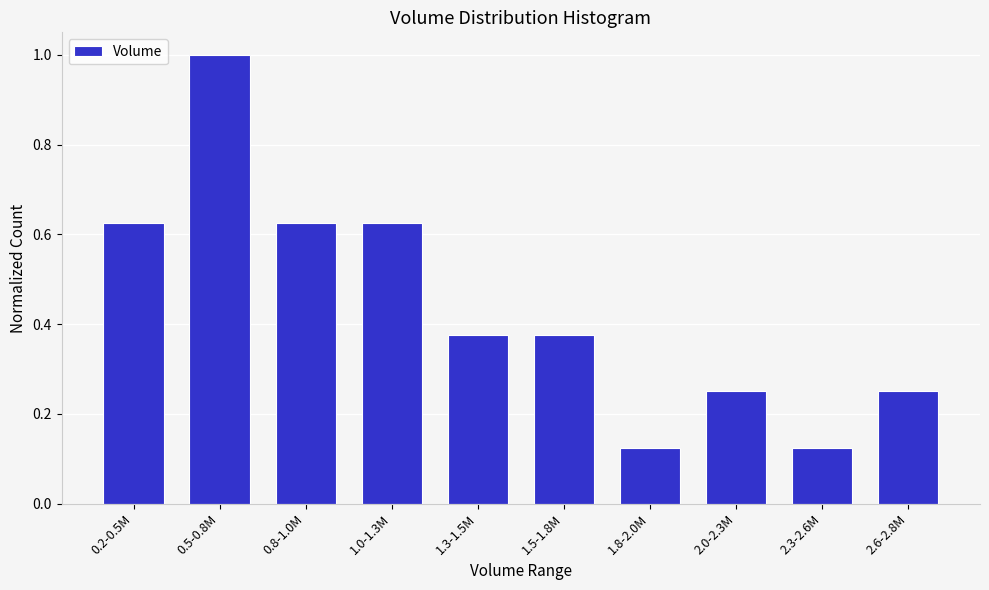

The chart shows a value of 0.4 at 0.2-0.5M. True or false?

False